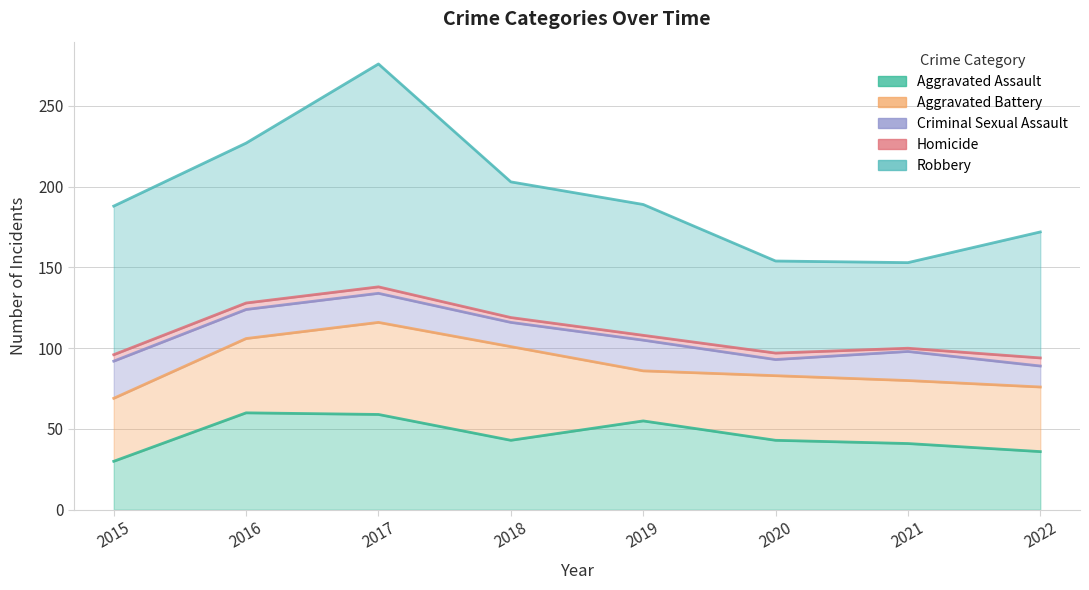

What is the sum of the Criminal Sexual Assault values at 2015 and 2019?

42